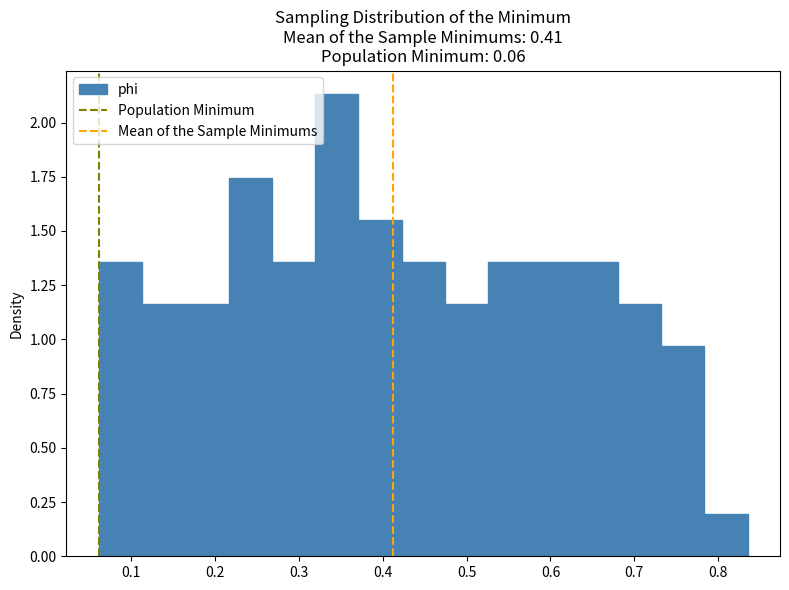

Reading left to right, transcribe this chart: for each bar, give the range it covers on the x-axis and its height. Neither the bar edges nor the heights are printed on the chart, so give them approximately, as read against the axes.

0.06 to 0.11: 1.35
0.11 to 0.16: 1.15
0.16 to 0.22: 1.15
0.22 to 0.27: 1.75
0.27 to 0.32: 1.35
0.32 to 0.37: 2.15
0.37 to 0.42: 1.55
0.42 to 0.47: 1.35
0.47 to 0.53: 1.15
0.53 to 0.58: 1.35
0.58 to 0.63: 1.35
0.63 to 0.68: 1.35
0.68 to 0.73: 1.15
0.73 to 0.78: 0.95
0.78 to 0.84: 0.20